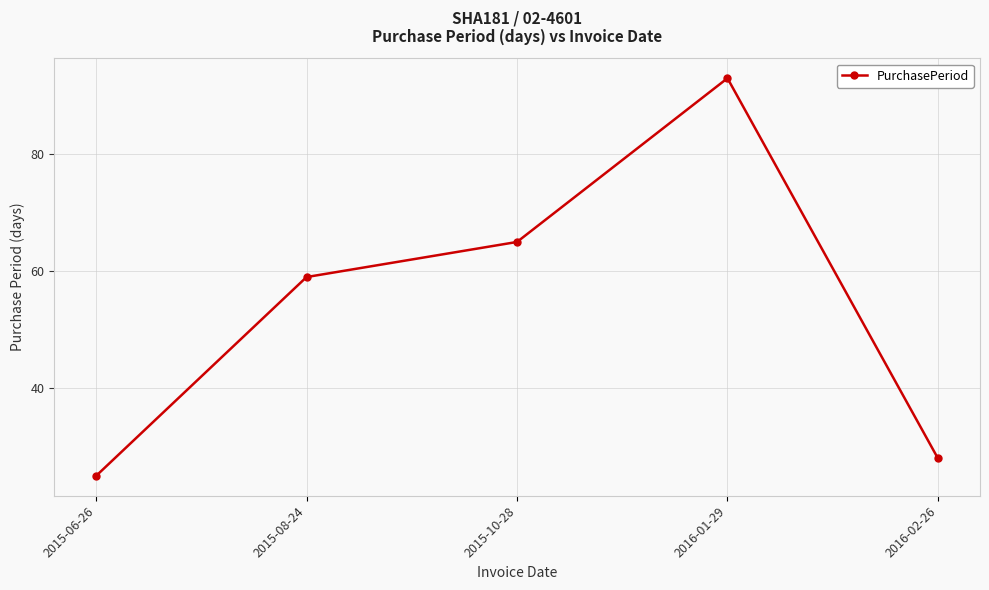

Rank the categories by value from highest to lowest.

2016-01-29, 2015-10-28, 2015-08-24, 2016-02-26, 2015-06-26